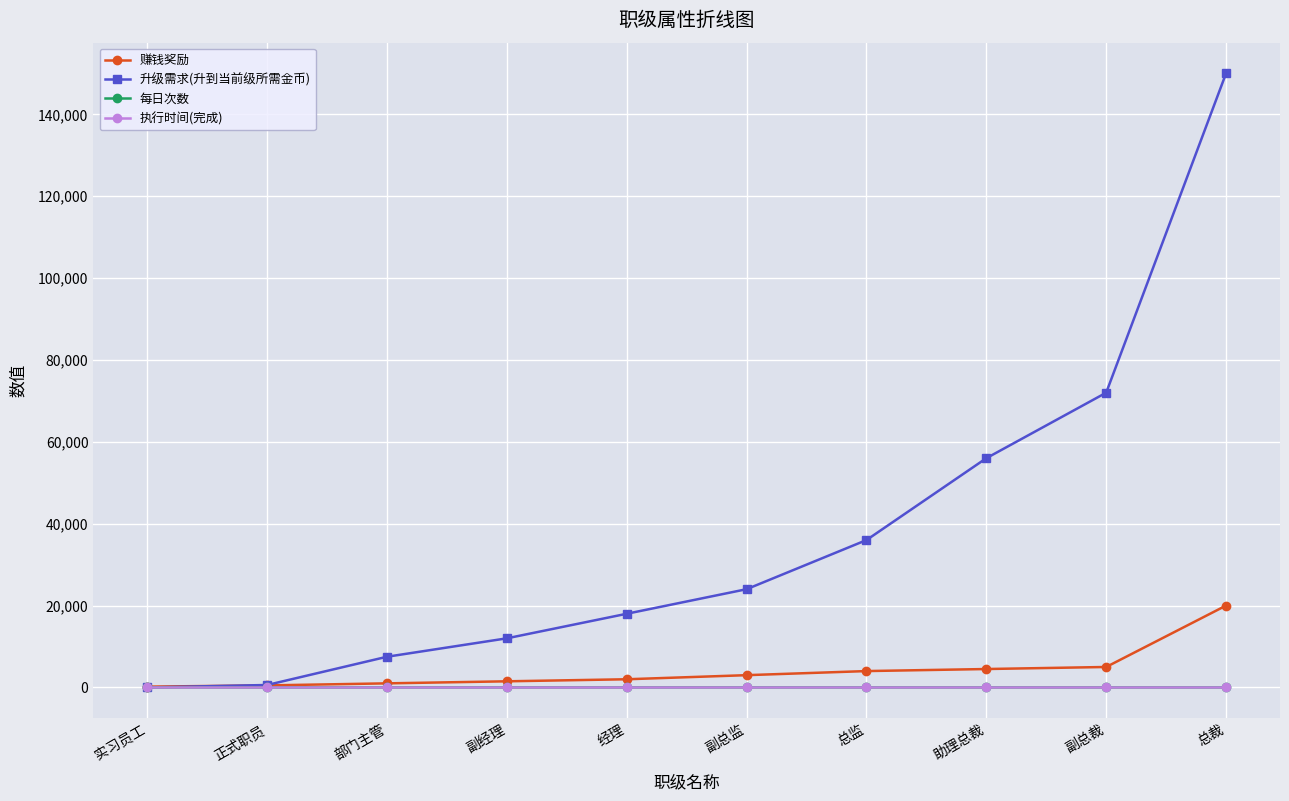

Is it true that 升级需求(升到当前级所需金币) equals 33151 at 副总裁?

False